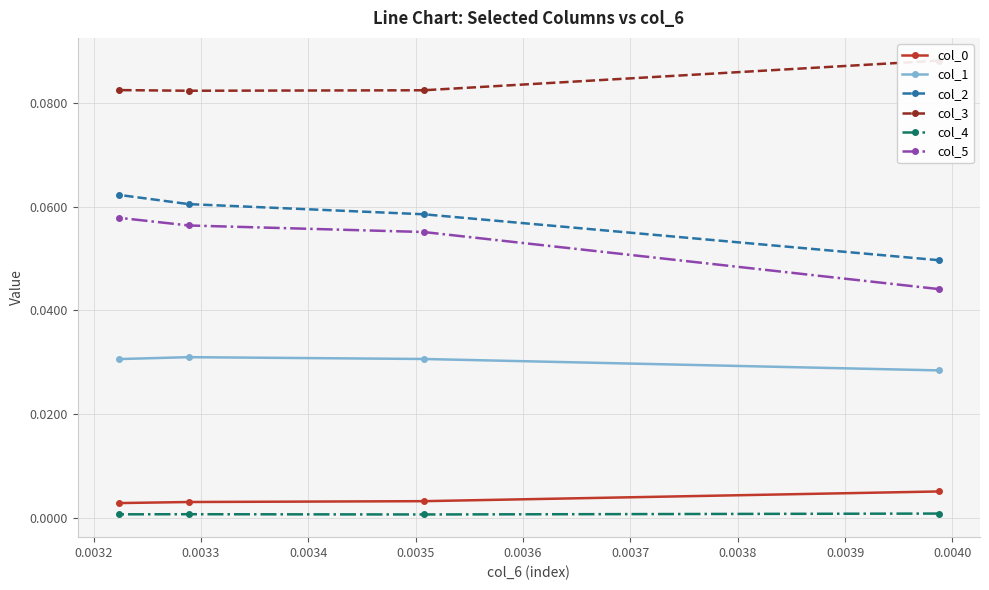

How many series are shown in this chart?

6